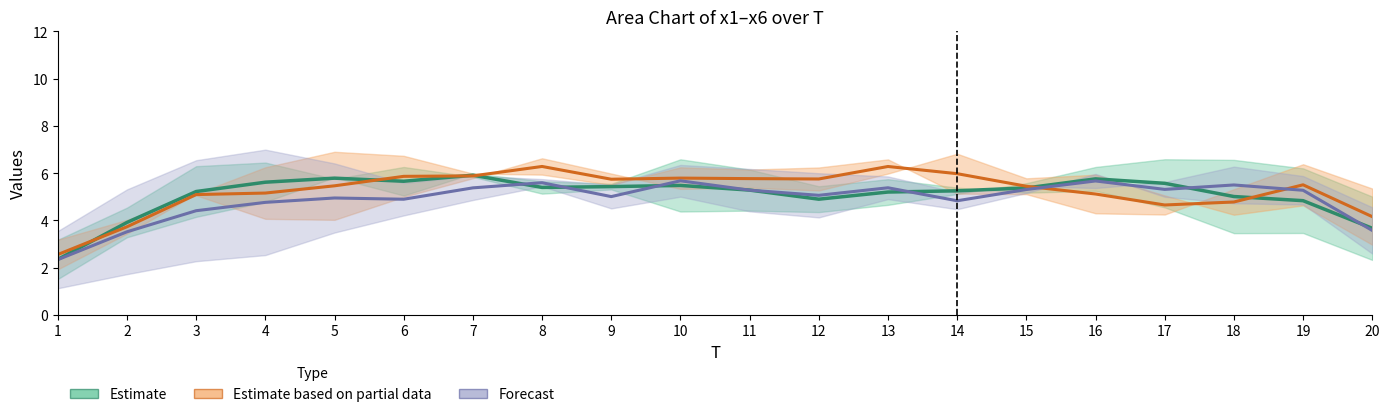

What is the smallest value displayed?

2.3